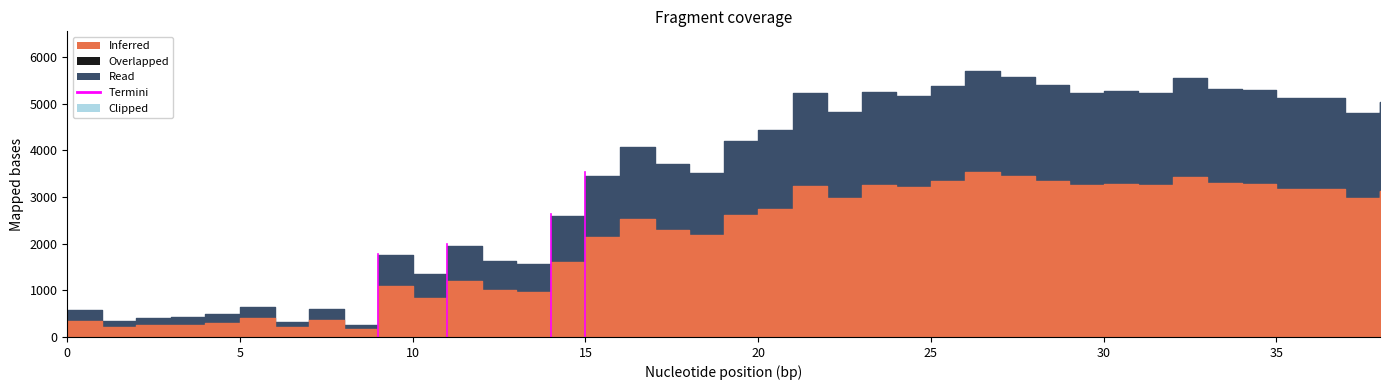

What is the average value?

3406.7